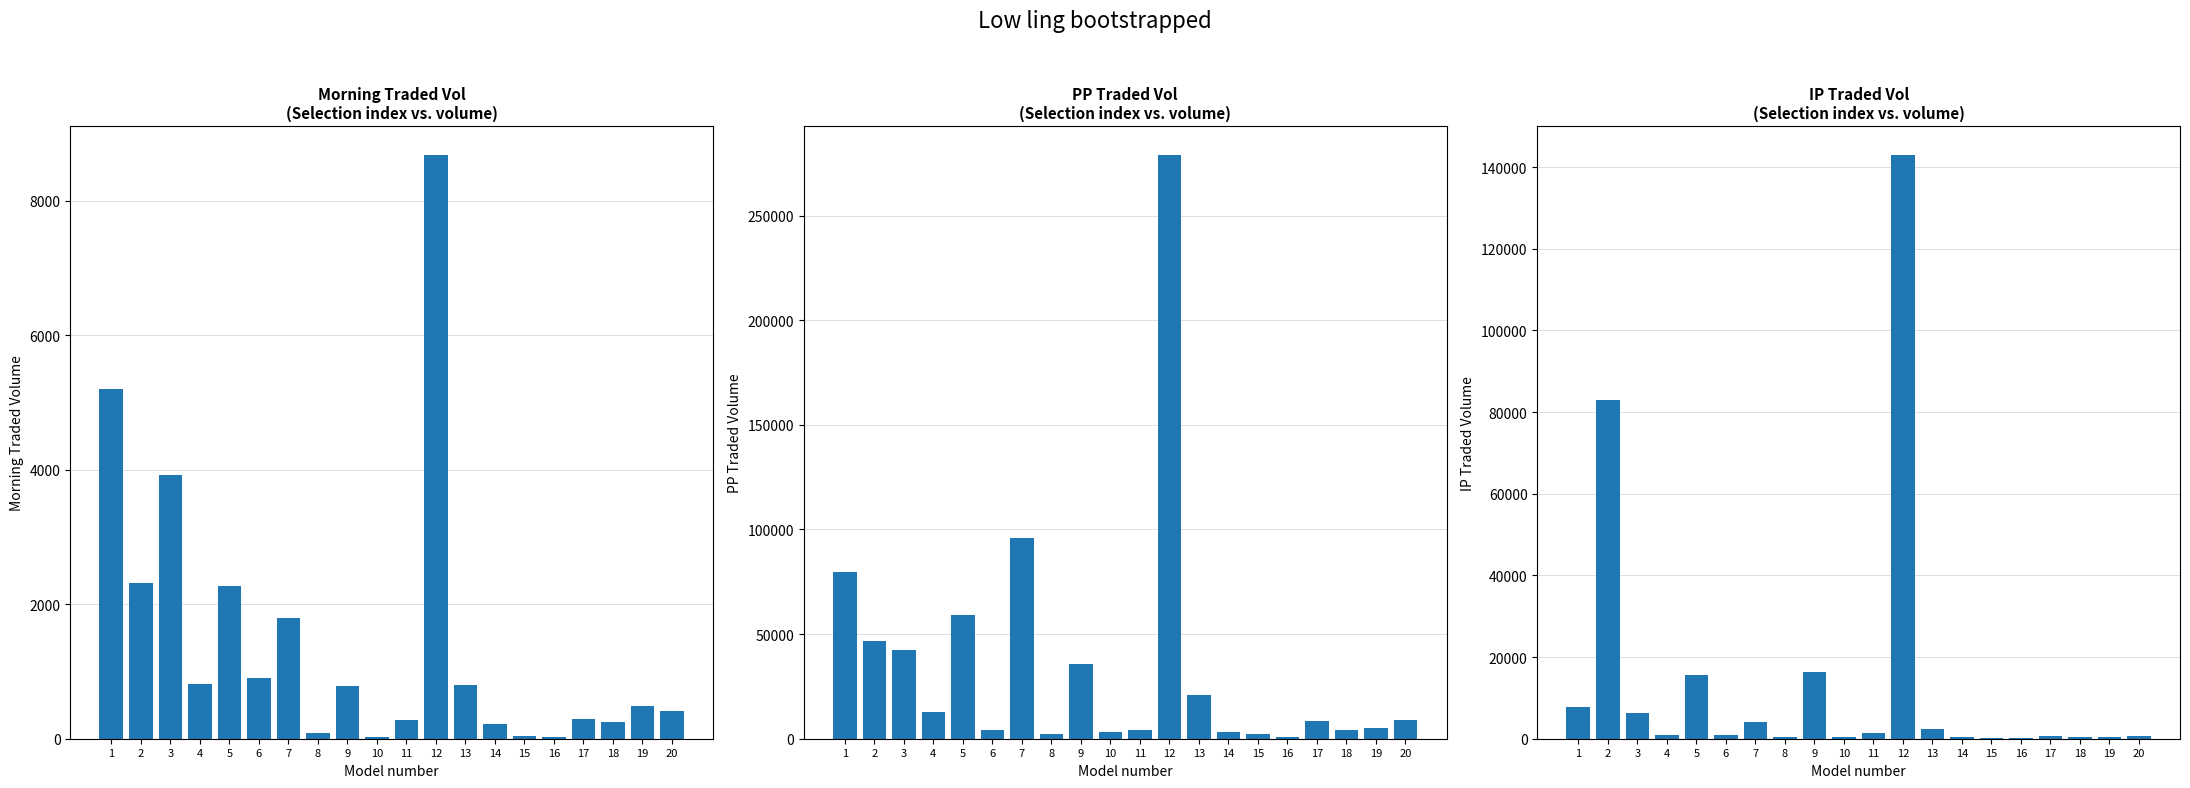

Which series changed the most between 15 and 16?

PPTRADEDVOL